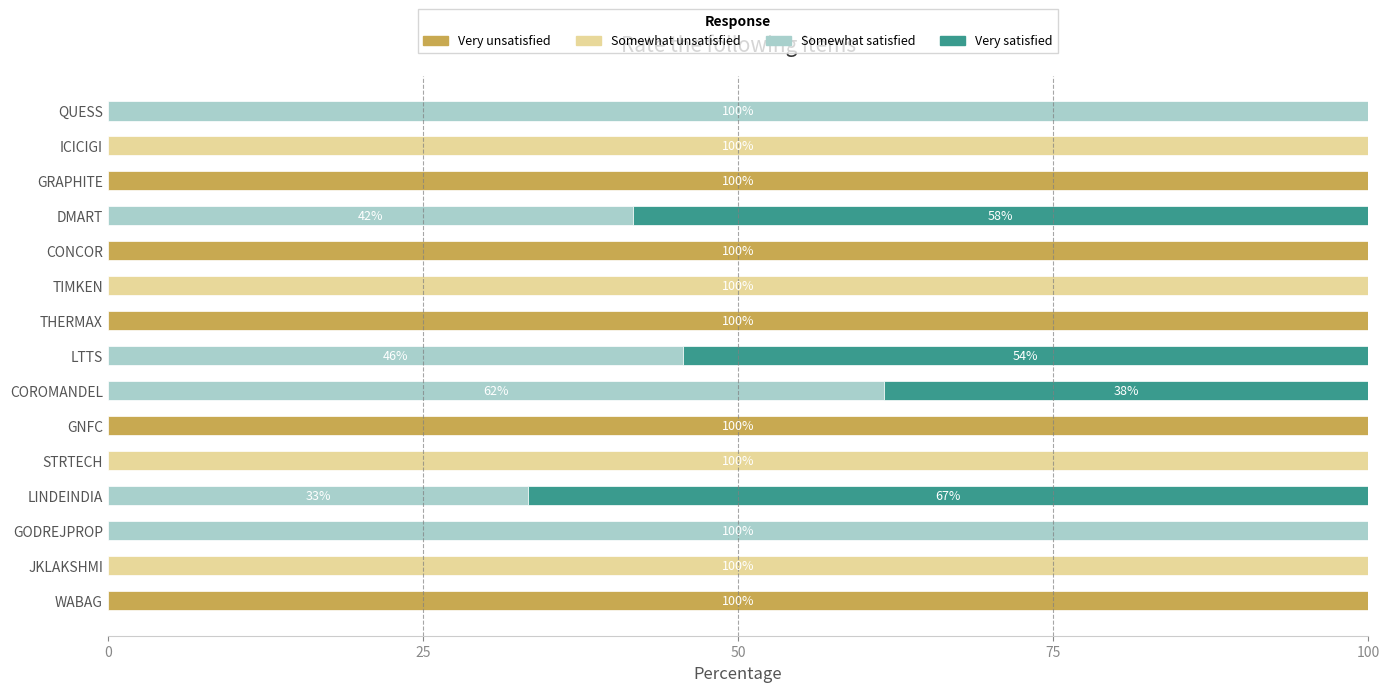

What is the total value across all series at DMART?

100.0